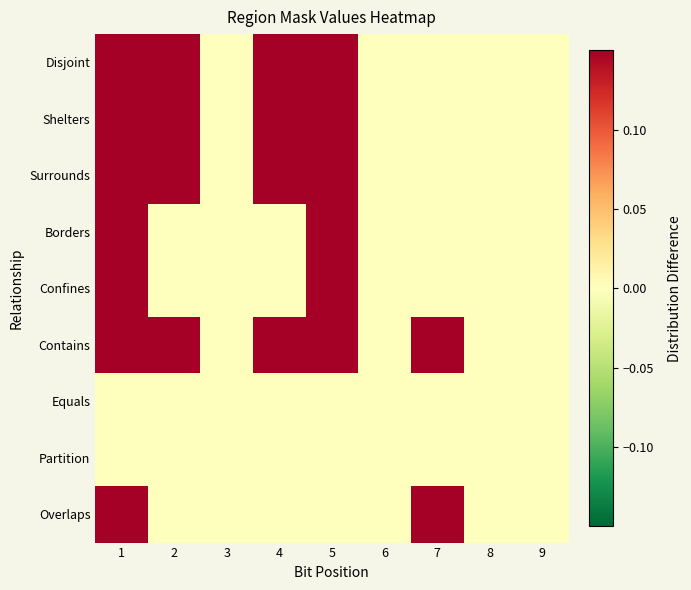

Count the number of categories in the chart.

9